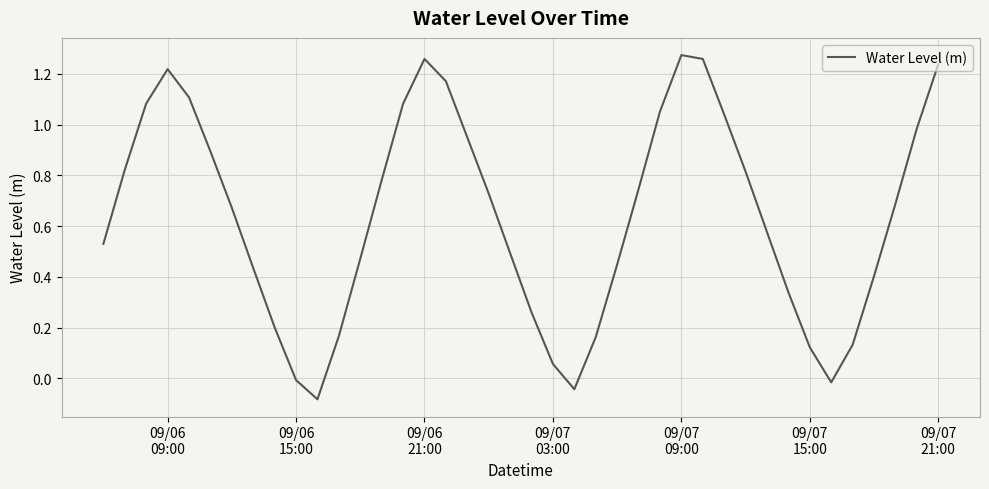

True or false: the data has more than 0 interior local peaks.

True